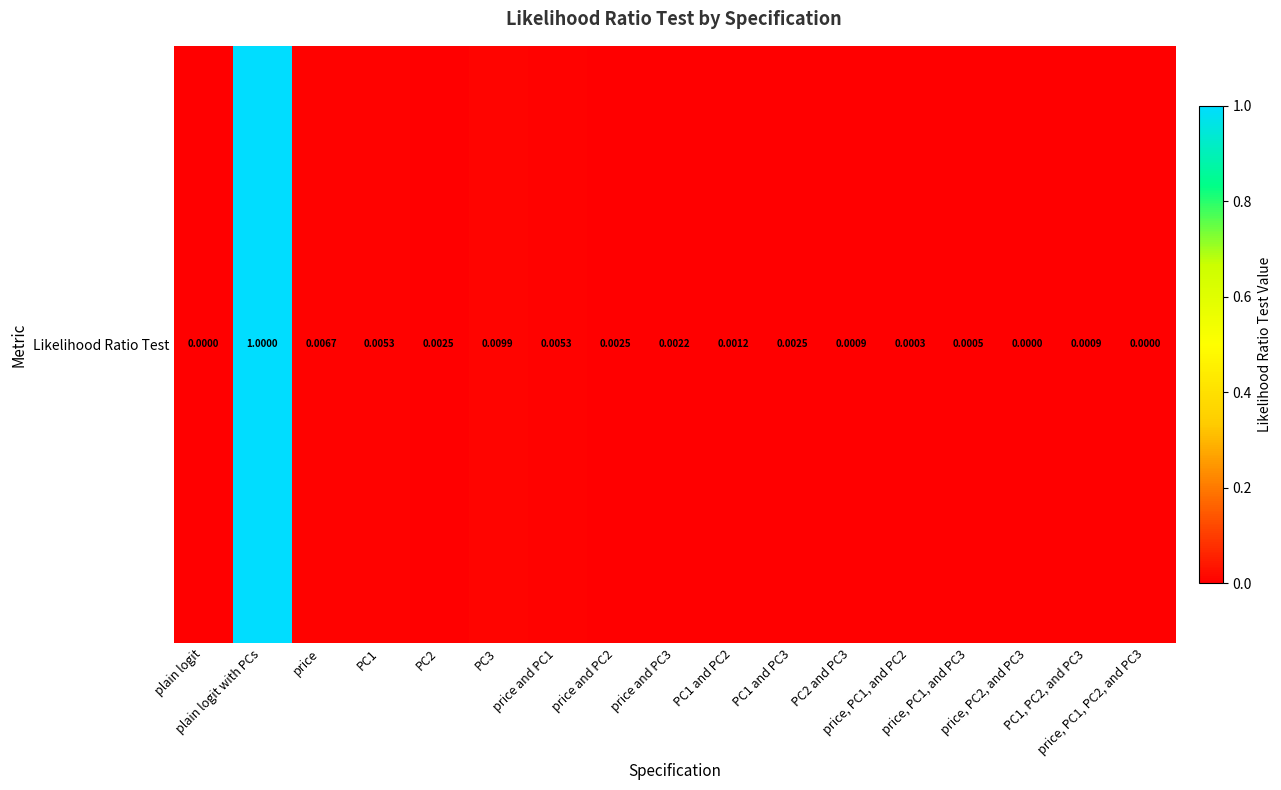

What is the greatest value displayed?

1.0